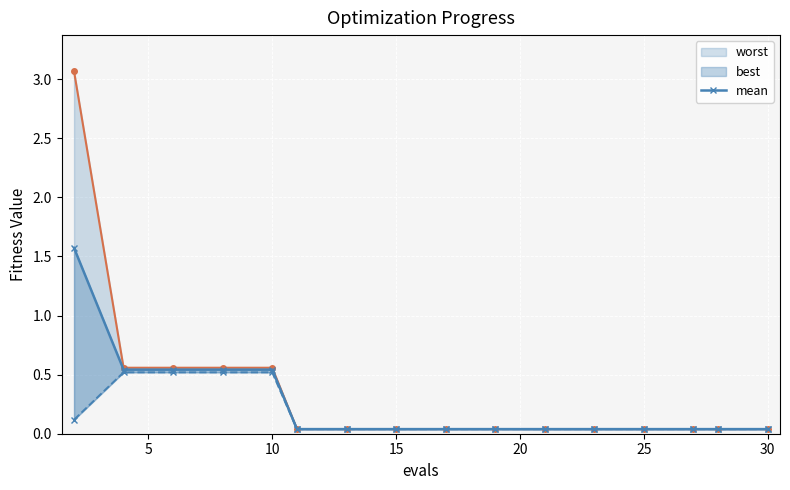

Which series has the largest total across all categories?

worst